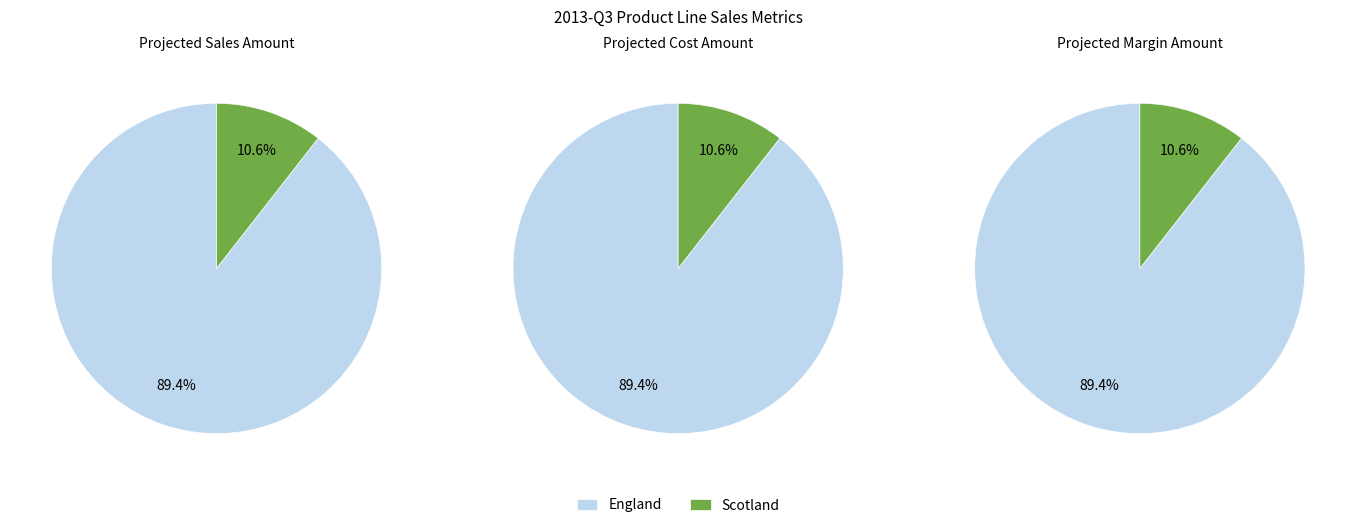

Rank the series at England from lowest to highest value.

Projected Margin Amount, Projected Cost Amount, Projected Sales Amount